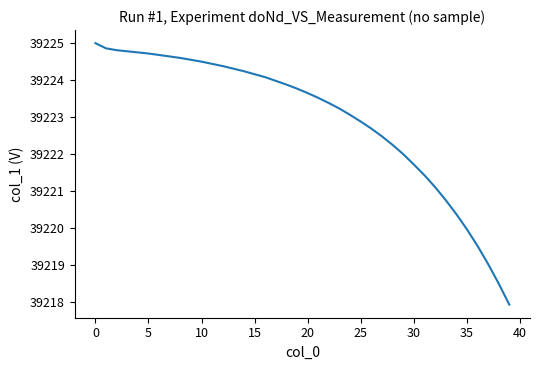

What is the smallest value displayed?

39217.9